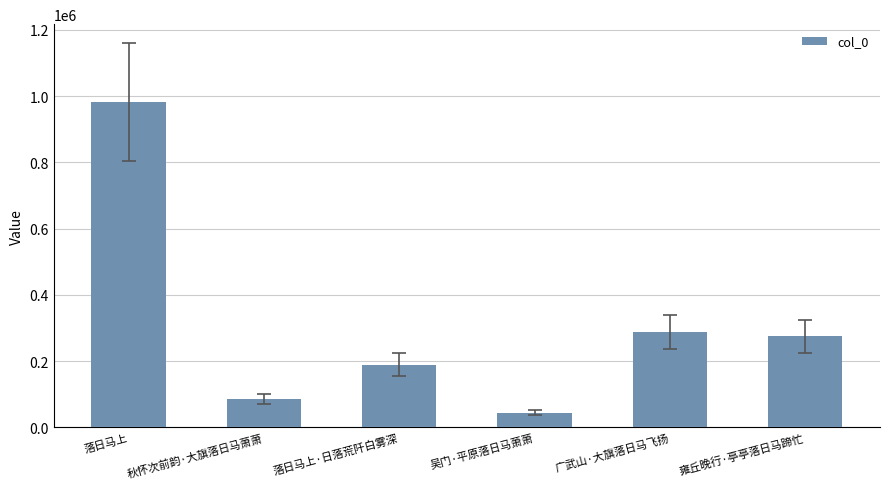

Where is the data nearest to the value 513608?

广武山·大旗落日马飞扬